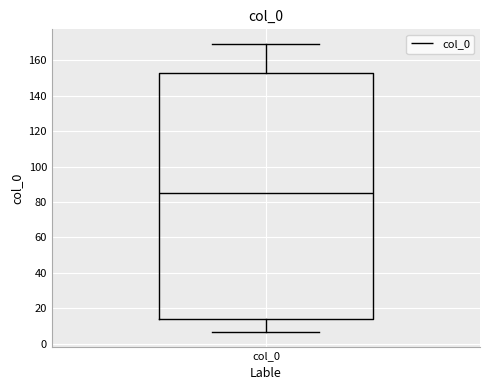

Read this box plot against the y-axis: the position of the median line, the range covered by the box, and the ends of both whiskers. The values are not printed on the chart, so give them approximately, as read against the axis.

median 86, box 14 to 154, whiskers 6 to 170